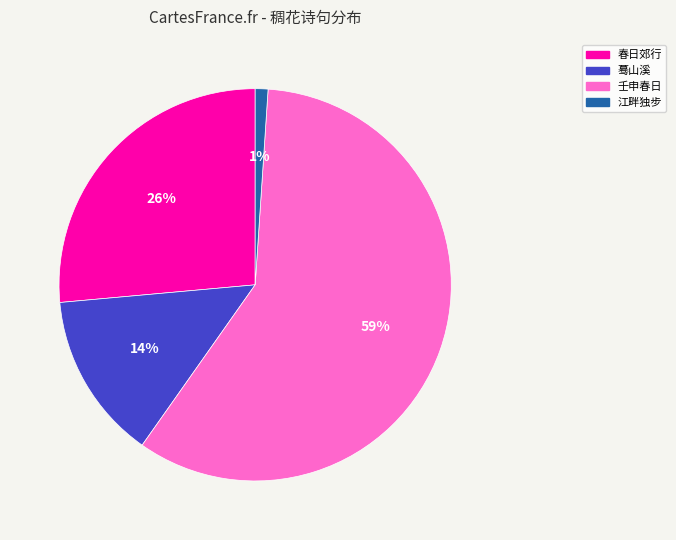

The 蓦山溪 slice represents 5% of the pie. True or false?

False